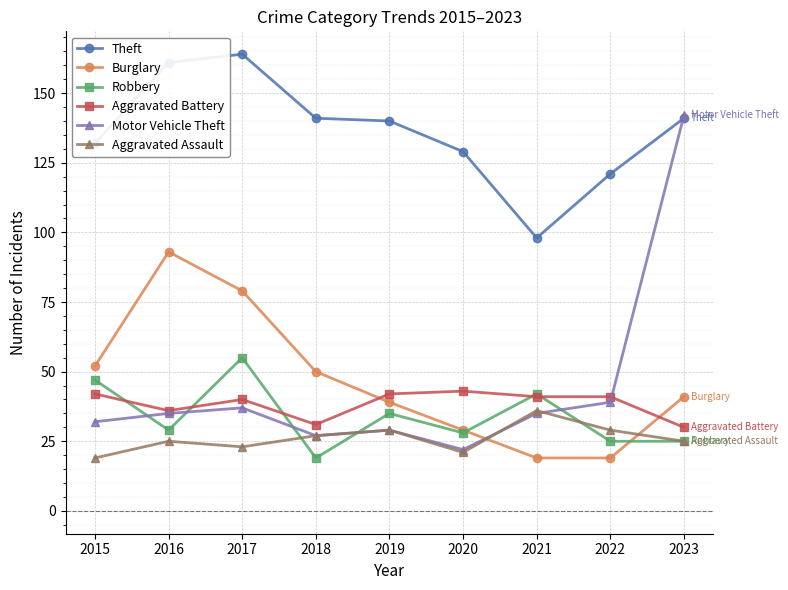

Where is the first local maximum for Burglary?

2016